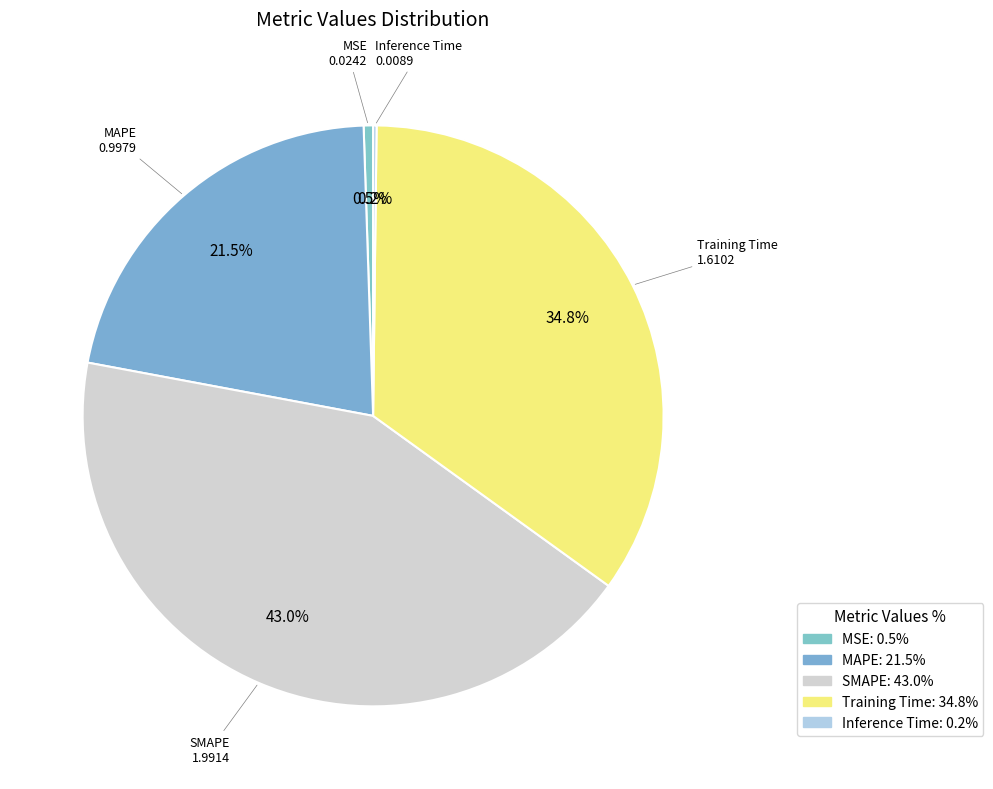

What is the largest slice in the pie chart?

SMAPE